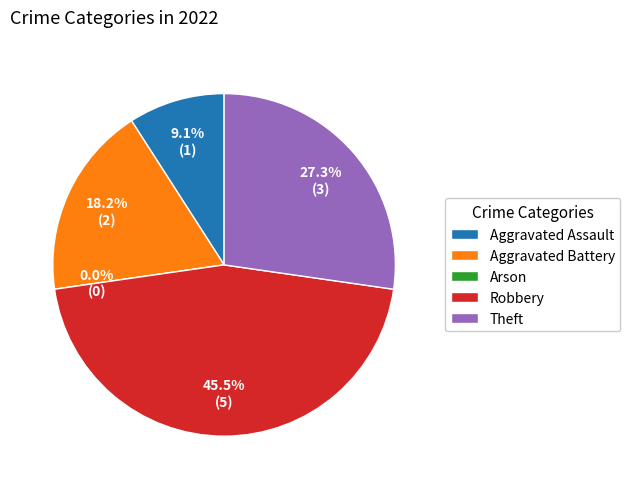

How many segments does this pie chart have?

5